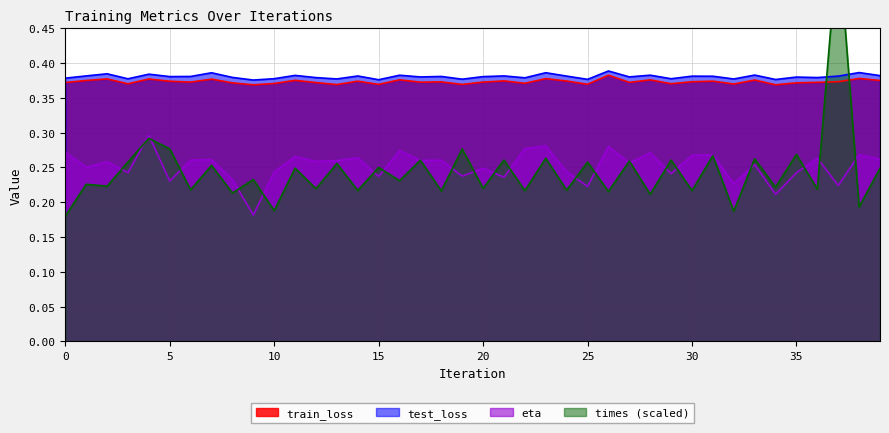

Reading left to right, transcribe all the data shown in this chart.

train_loss: 0.4	0.4	0.4	0.4	0.4	0.4	0.4	0.4	0.4	0.4	0.4	0.4	0.4	0.4	0.4	0.4	0.4	0.4	0.4	0.4	0.4	0.4	0.4	0.4	0.4	0.4	0.4	0.4	0.4	0.4	0.4	0.4	0.4	0.4	0.4	0.4	0.4	0.4	0.4	0.4
test_loss: 0.4	0.4	0.4	0.4	0.4	0.4	0.4	0.4	0.4	0.4	0.4	0.4	0.4	0.4	0.4	0.4	0.4	0.4	0.4	0.4	0.4	0.4	0.4	0.4	0.4	0.4	0.4	0.4	0.4	0.4	0.4	0.4	0.4	0.4	0.4	0.4	0.4	0.4	0.4	0.4
eta: 0.3	0.3	0.3	0.2	0.3	0.2	0.3	0.3	0.2	0.2	0.2	0.3	0.3	0.3	0.3	0.2	0.3	0.3	0.3	0.2	0.2	0.2	0.3	0.3	0.2	0.2	0.3	0.3	0.3	0.2	0.3	0.3	0.2	0.3	0.2	0.2	0.3	0.2	0.3	0.3
times: 0.2	0.2	0.2	0.3	0.3	0.3	0.2	0.3	0.2	0.2	0.2	0.2	0.2	0.3	0.2	0.3	0.2	0.3	0.2	0.3	0.2	0.3	0.2	0.3	0.2	0.3	0.2	0.3	0.2	0.3	0.2	0.3	0.2	0.3	0.2	0.3	0.2	0.6	0.2	0.2